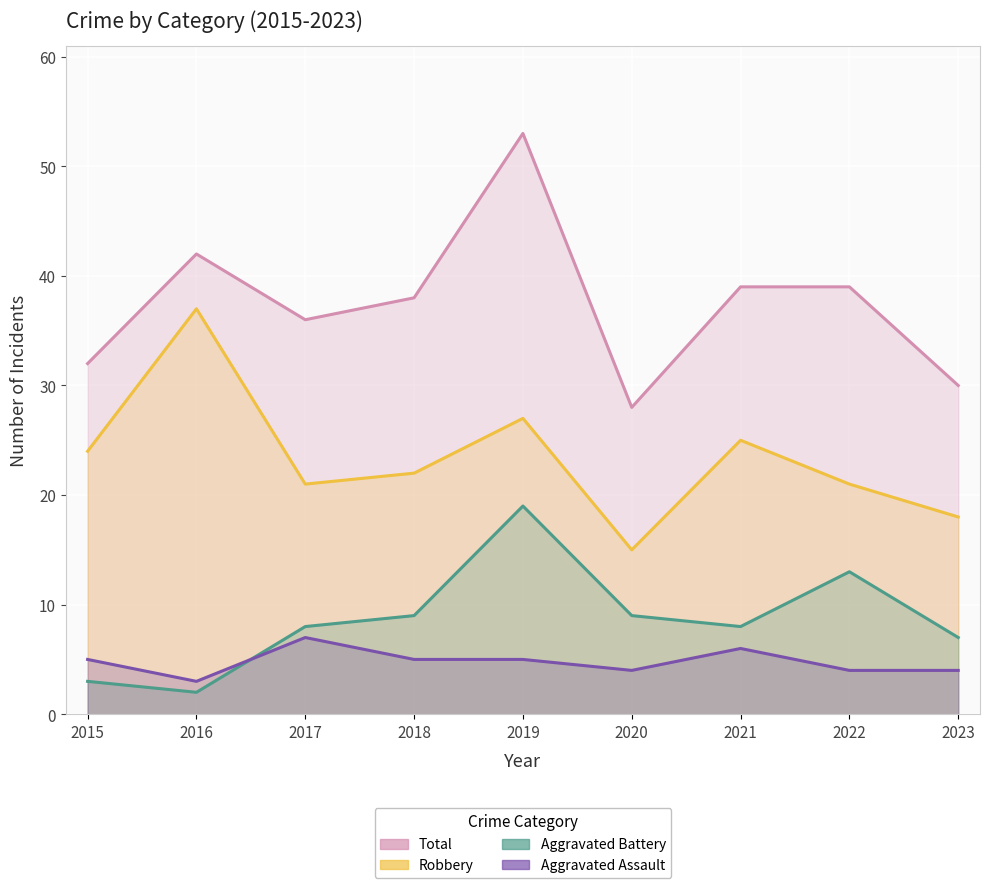

Where is the first local maximum for Robbery?

2016